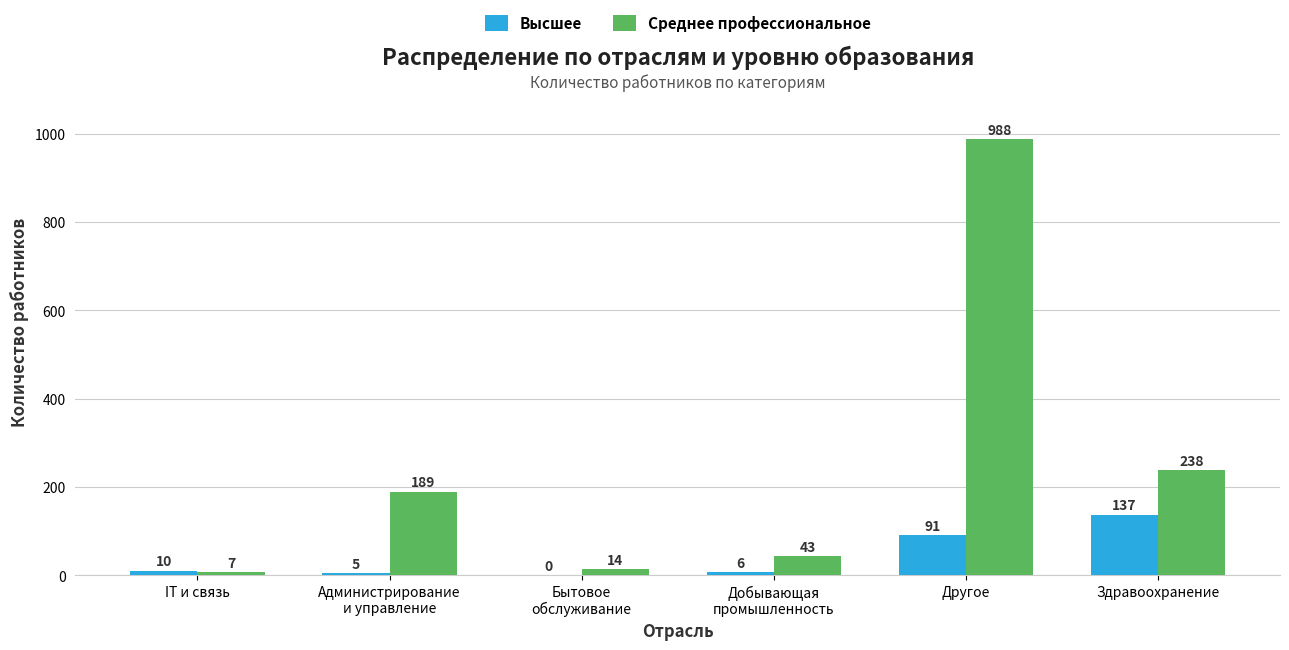

Where is Среднее профессиональное nearest to the value 497?

Здравоохранение